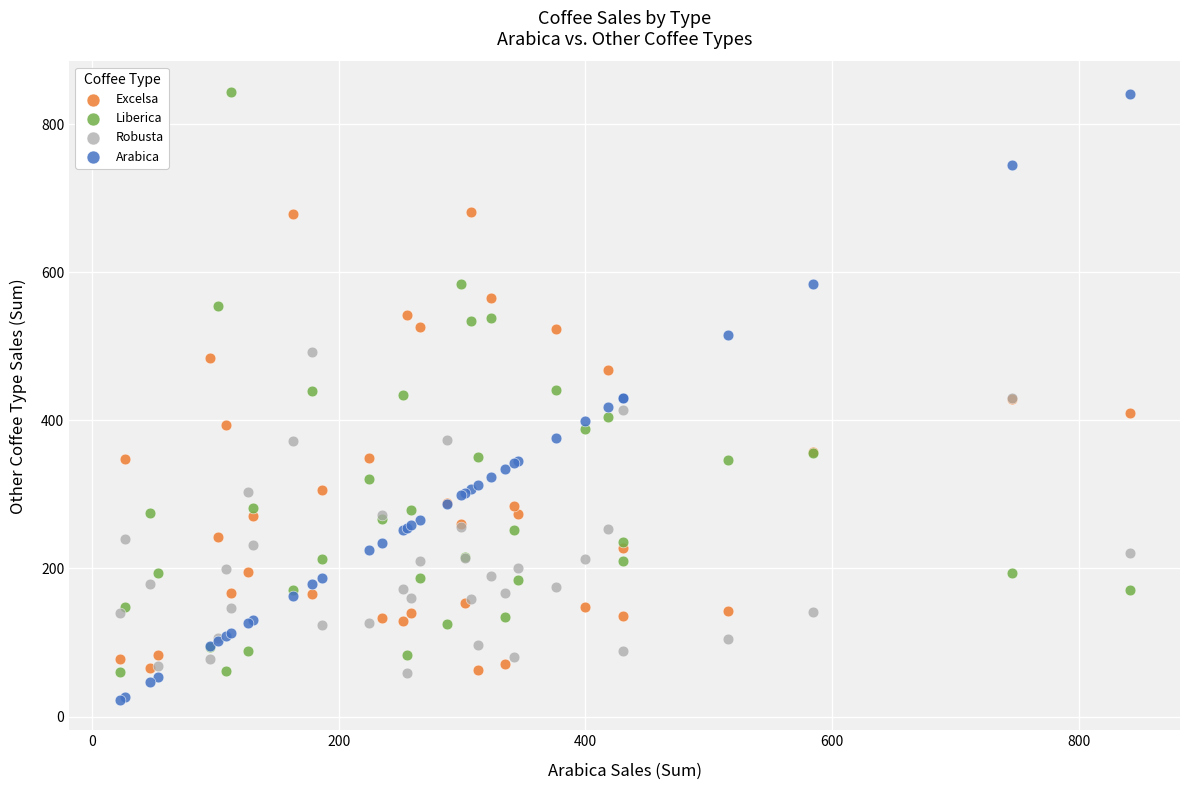

What is the X range (max minus min) for the scatter plot?

818.4